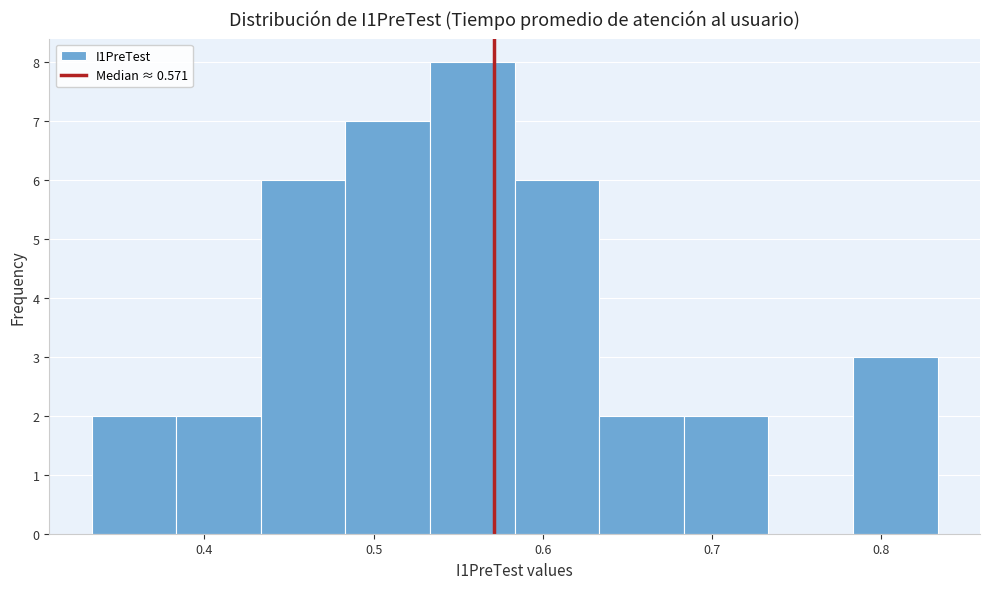

Which range on the x-axis has the tallest bar?

0.53 to 0.58